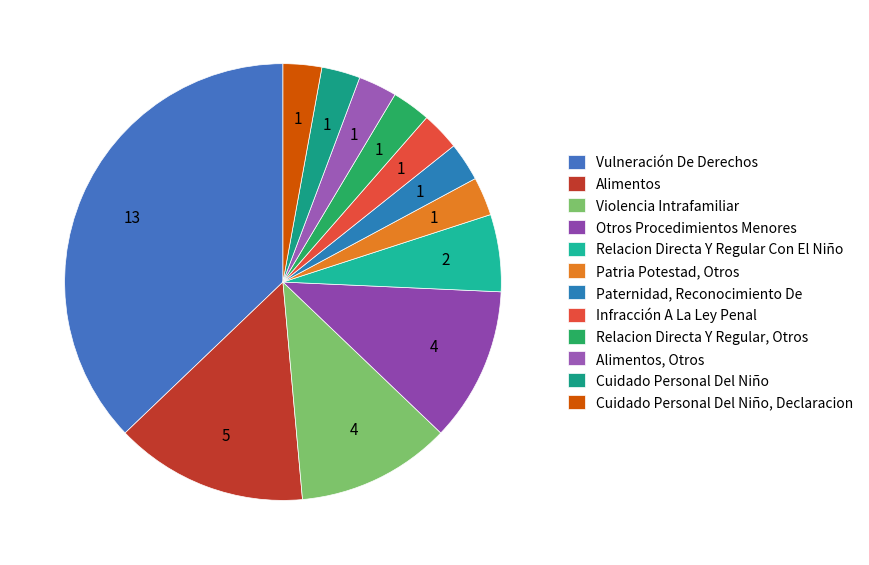

To the nearest percent, what is the difference between the largest and smallest slice percentages?

34%